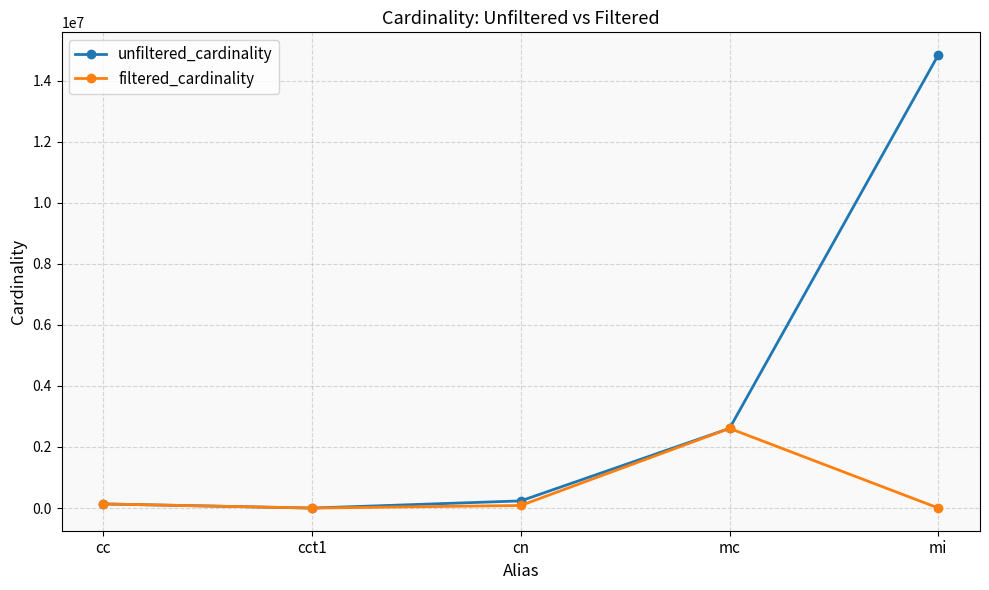

What is the total value across all series at mi?

14837503